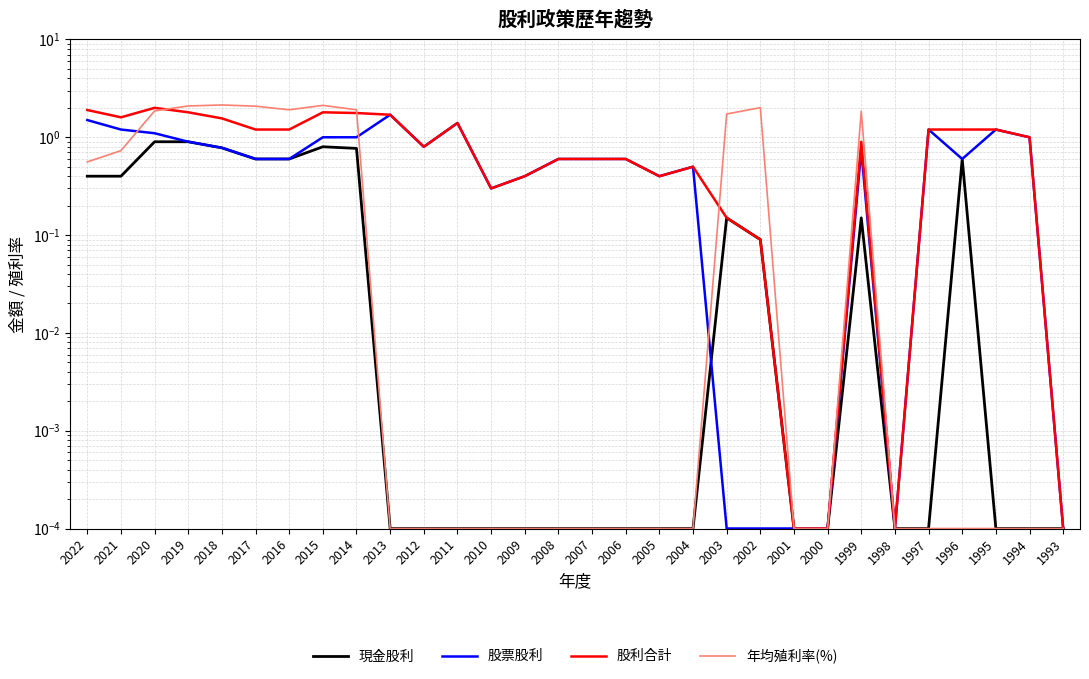

What is the value of the 股票股利 point at the 4th from the left?

0.9